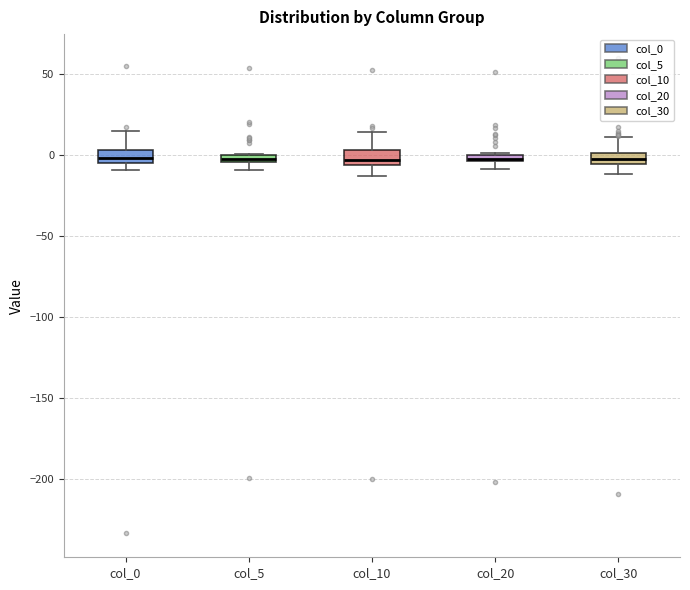

Where does the upper whisker of the box for col_30 end on the y-axis? The values are not printed on the chart, so give them approximately, as read against the axis.

10